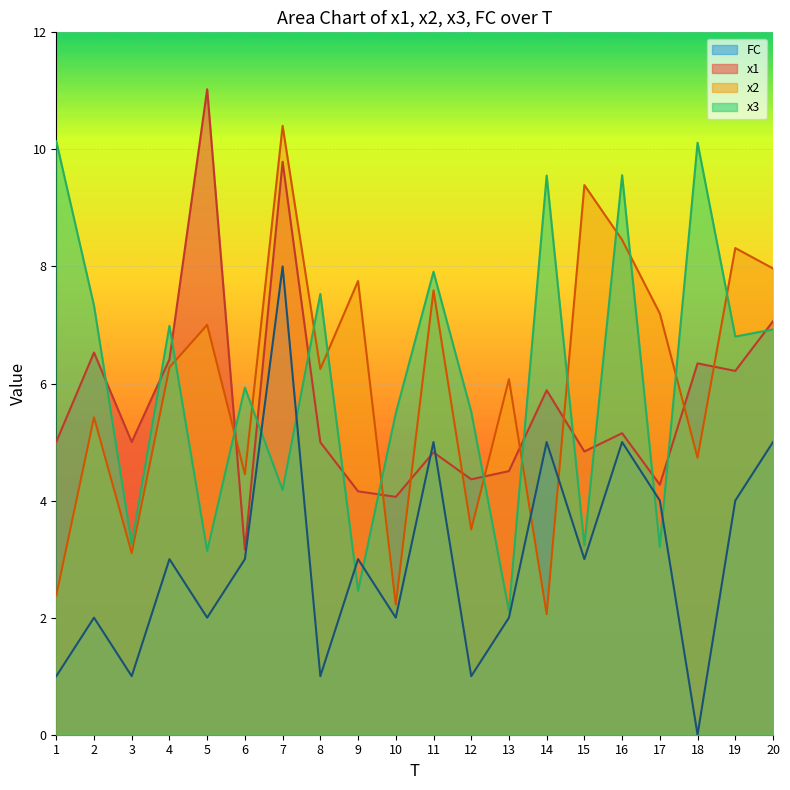

The value of x3 at 9 is 2.5. True or false?

True